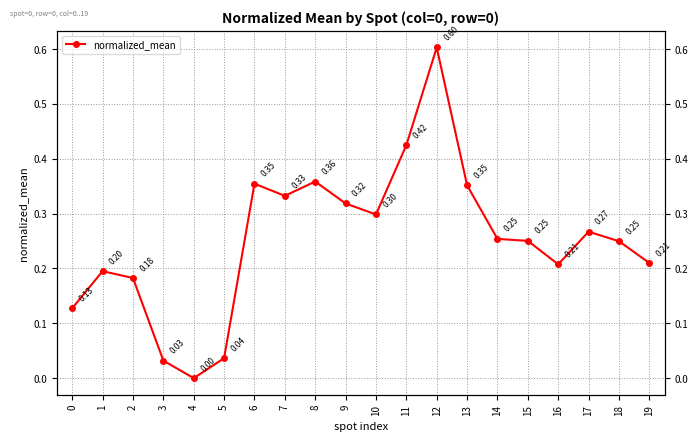

Which category has the lowest value across all series?

4